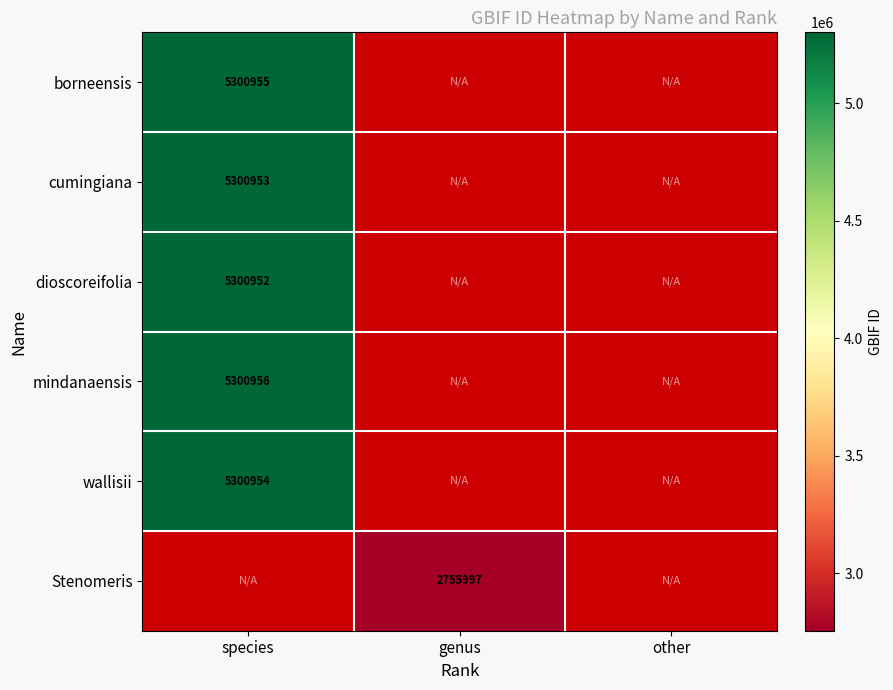

True or false: Stenomeris has a value of 4298332 at genus.

False